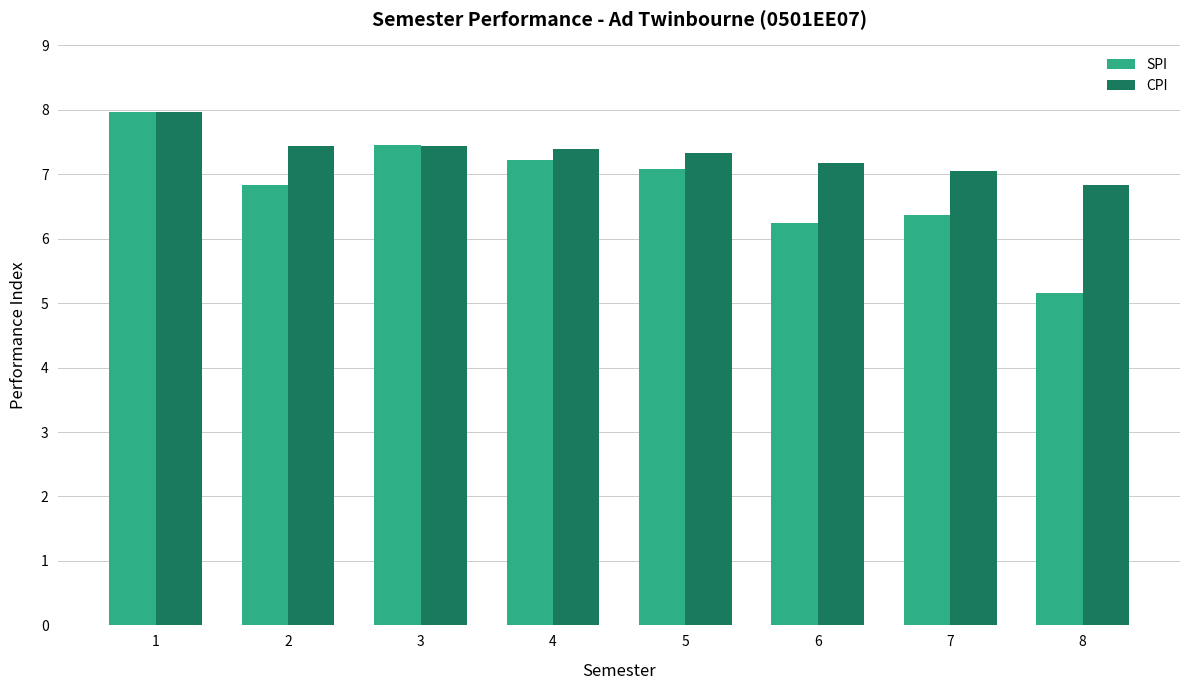

What is the maximum value for SPI?

8.0